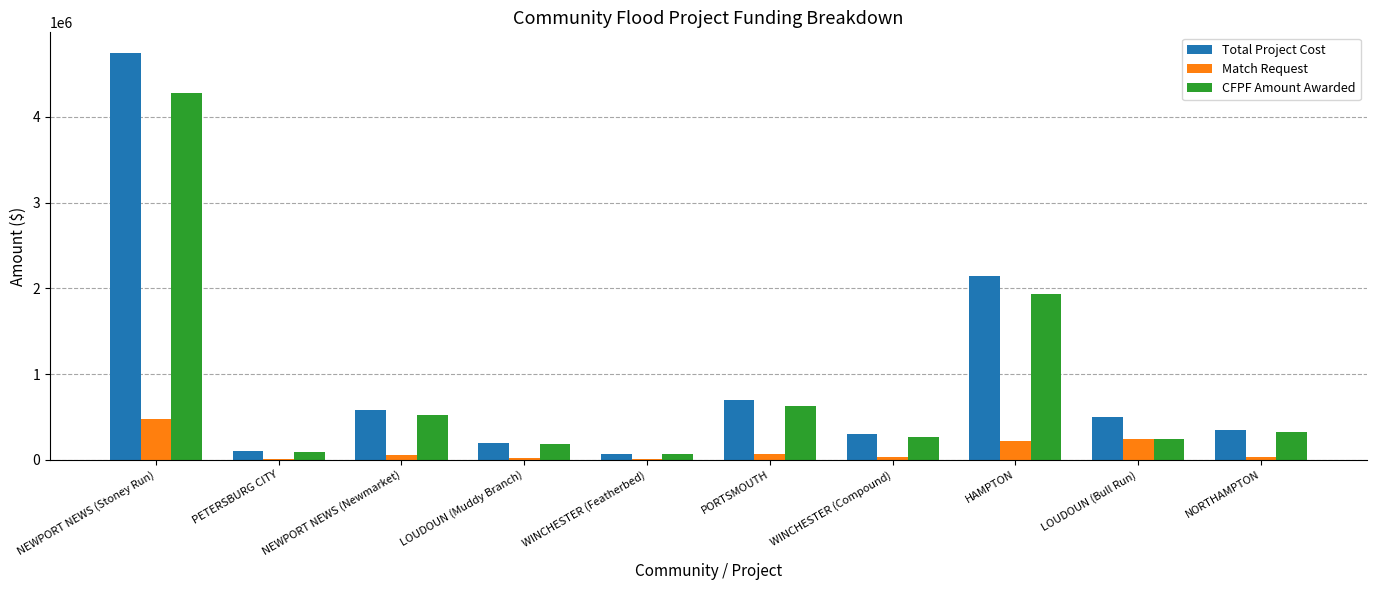

The CFPF Amount Awarded series shows 320377.0 at NORTHAMPTON. True or false?

True